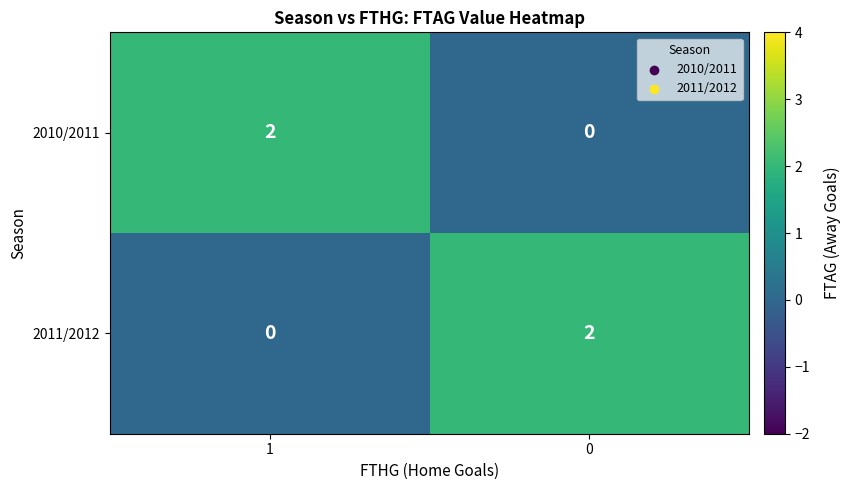

List the labels in order of 2010/2011 value, largest first.

1, 0